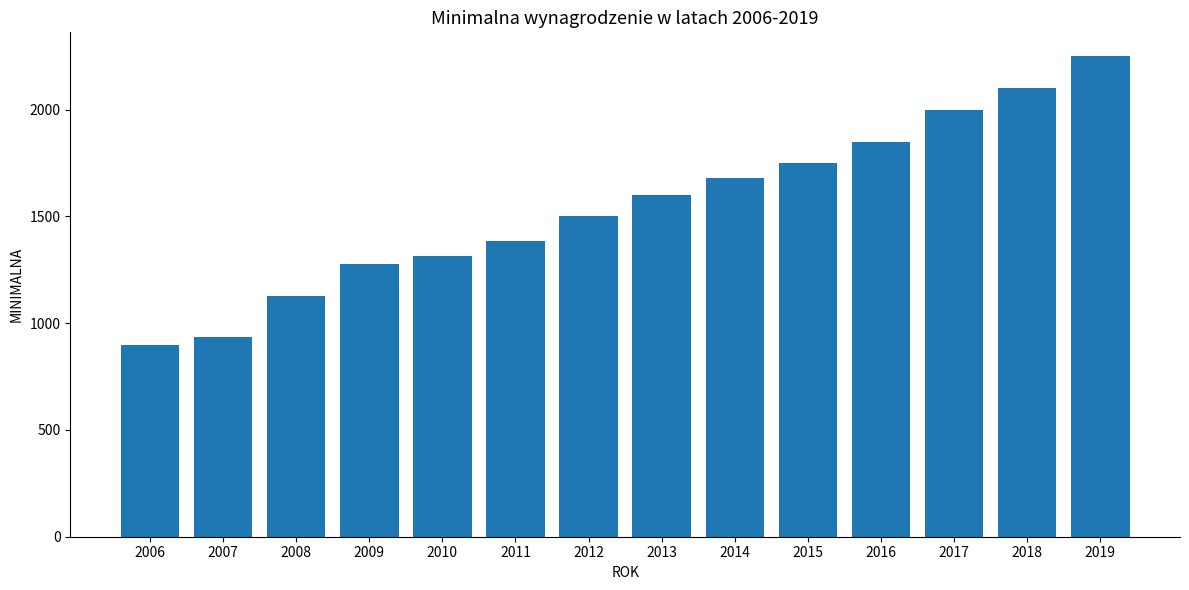

What value does the data have at 2019, to the nearest 10?

2250